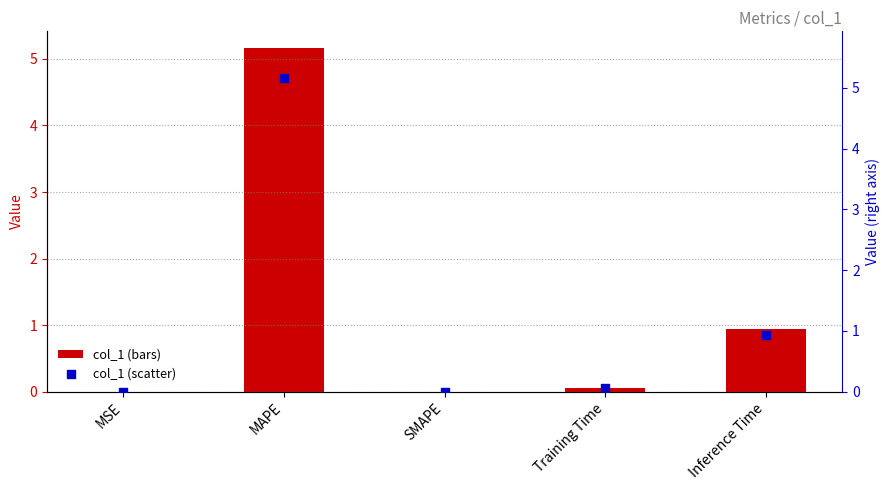

At which category is the sum across all series the highest?

MAPE